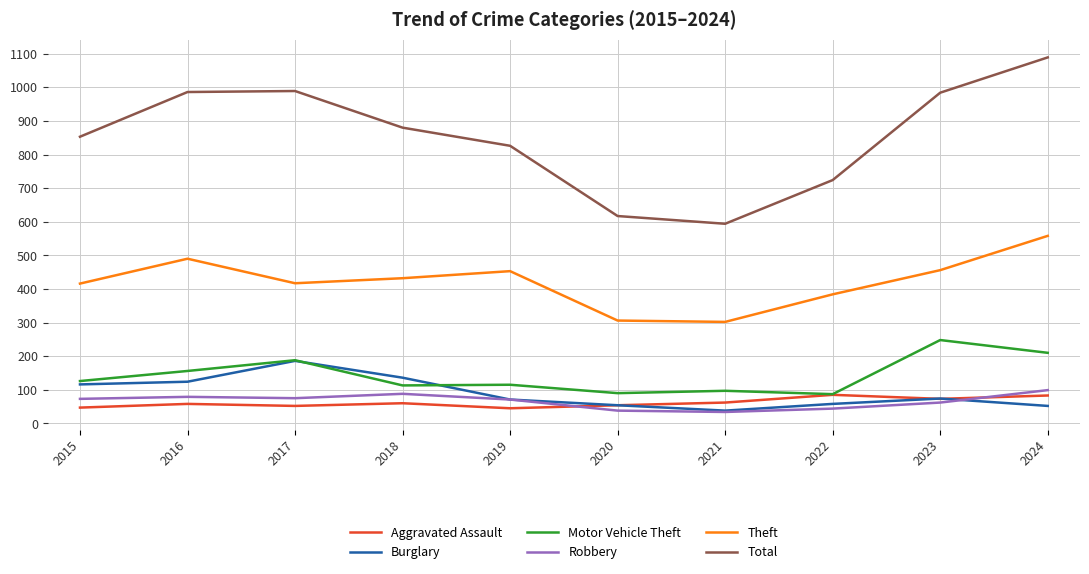

How many interior local peaks does the Total series have?

1